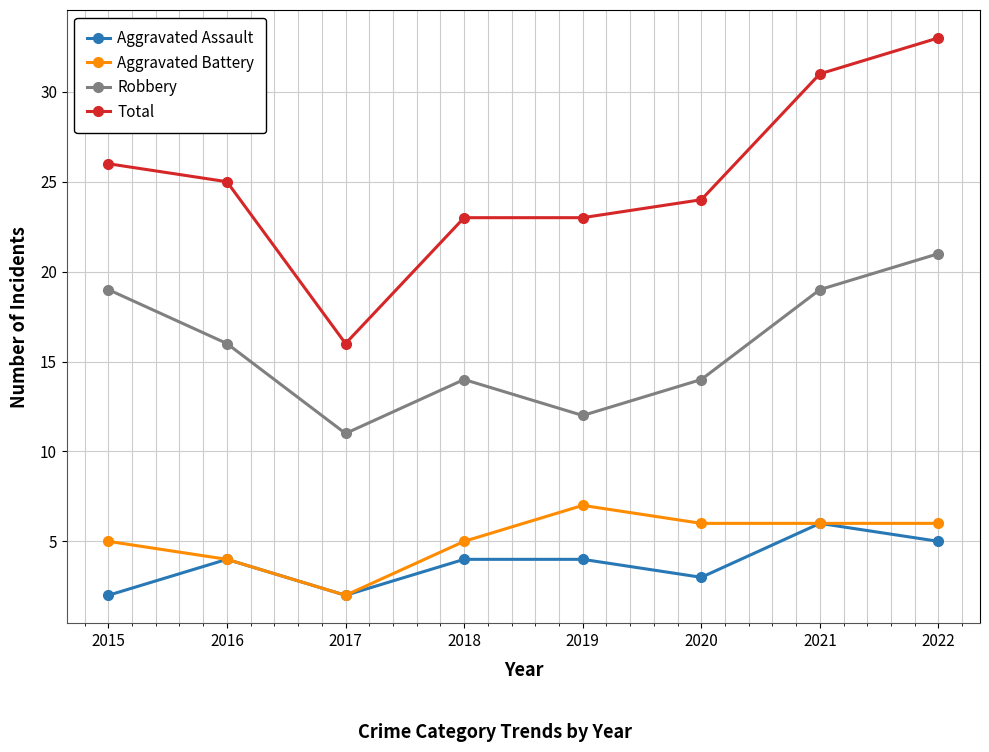

The Aggravated Assault series shows 6 at 2018. True or false?

False